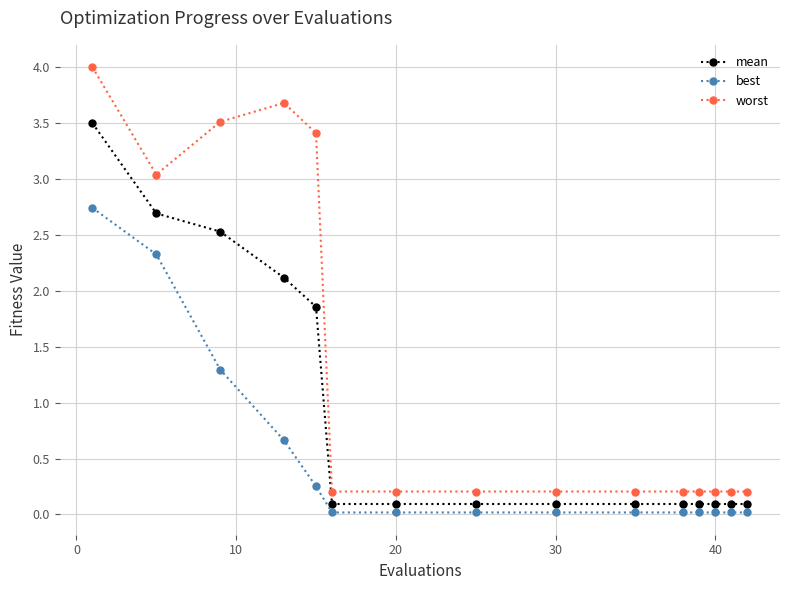

At how many categories does at least one series exceed 2?

5